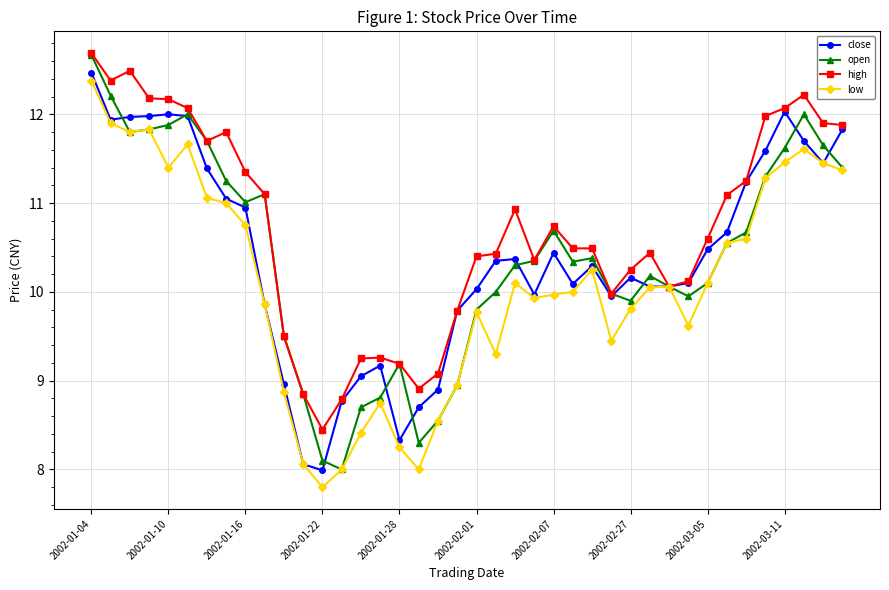

True or false: close has more than 0 interior local peaks.

True